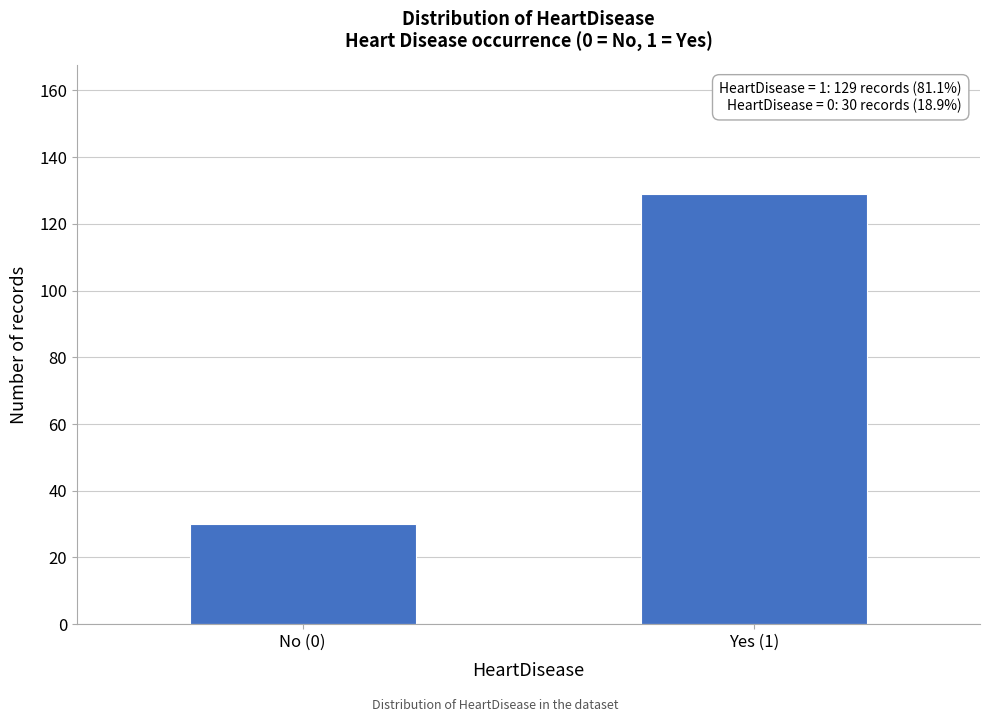

Reading right to left, transcribe all the data shown in this chart.

Yes (1)=129	No (0)=30